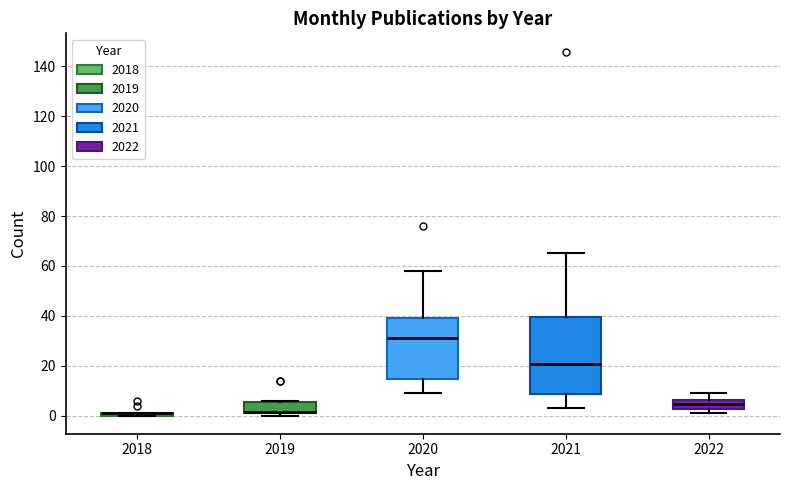

Where is the lower edge of the box at x = 2021 on the y-axis? The values are not printed on the chart, so give them approximately, as read against the axis.

8